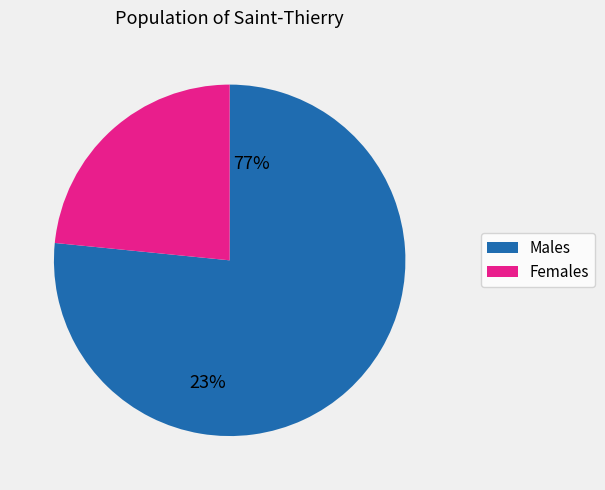

Is Females the majority of the pie?

No